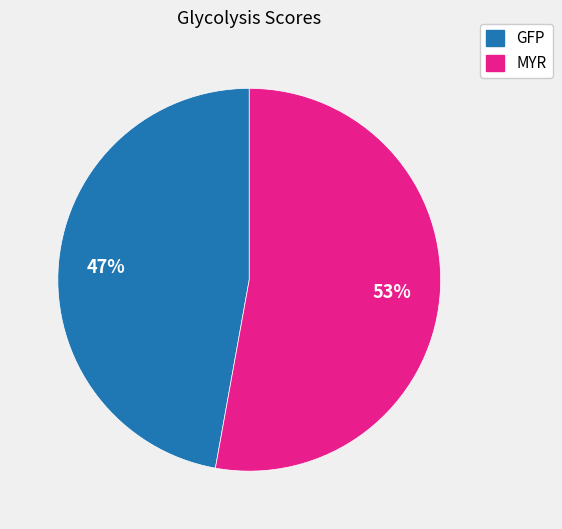

What is the ratio of the value at GFP to the value at MYR?

0.9